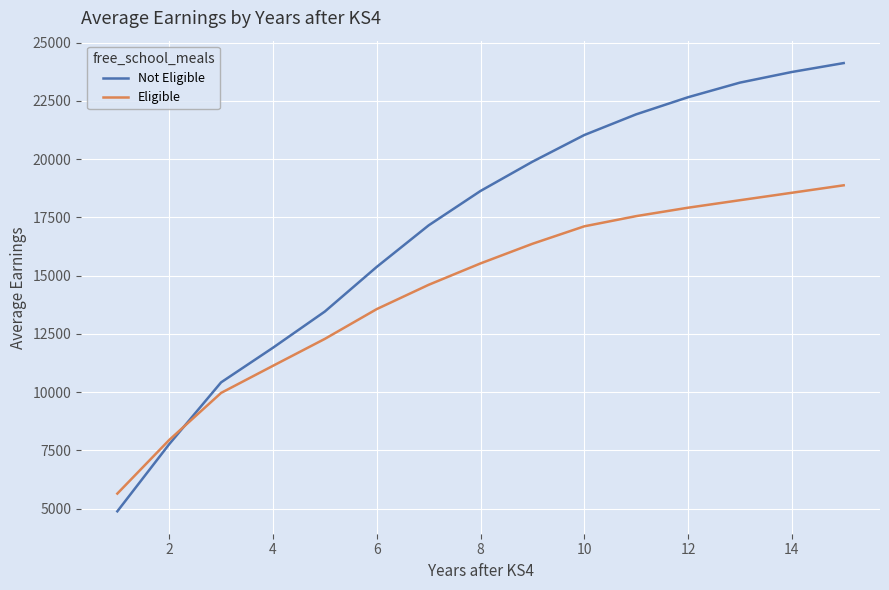

List the series in order of their peak value, highest first.

Not Eligible, Eligible